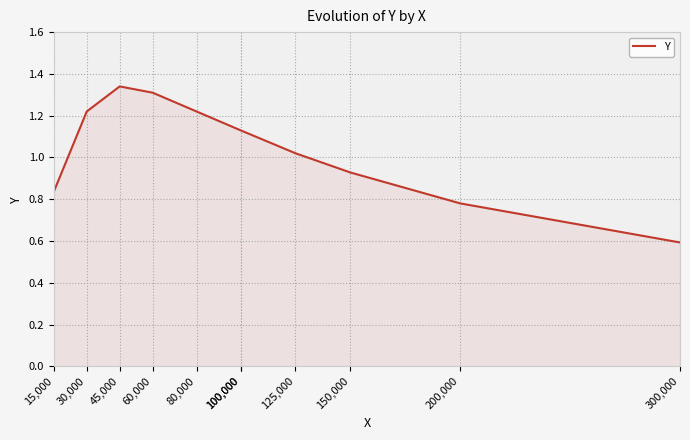

List the labels in order of value, smallest first.

300,000, 200,000, 15,000, 150,000, 125,000, 100,000, 100,000, 30,000, 80,000, 60,000, 45,000